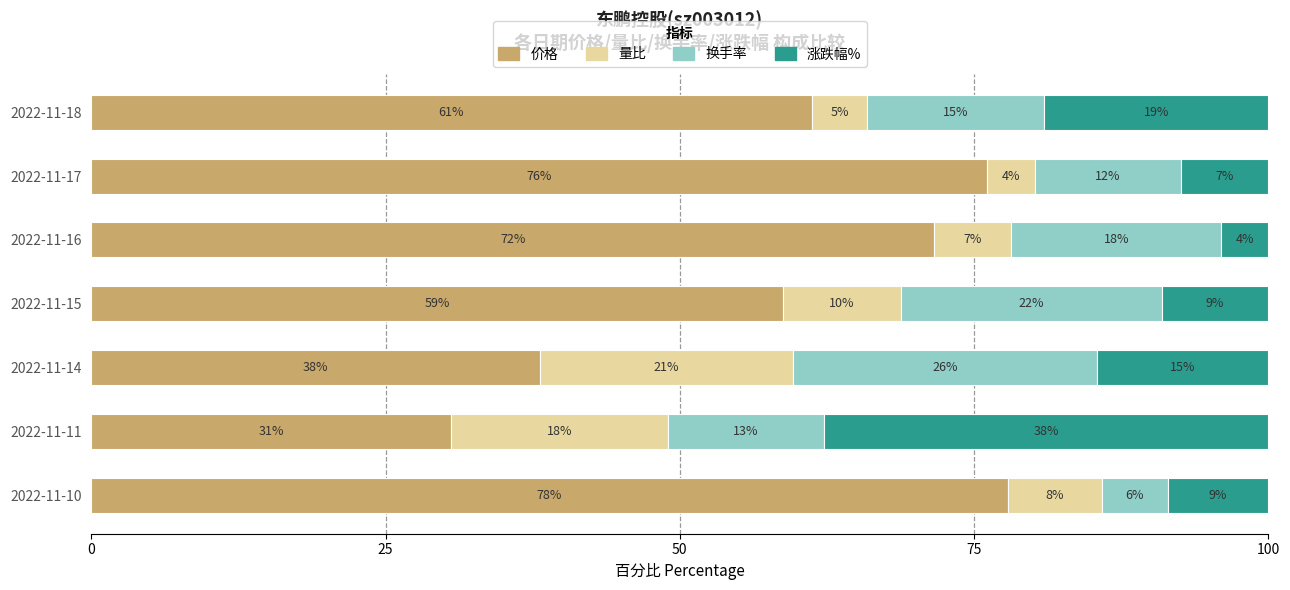

What position from the left is 6?

7